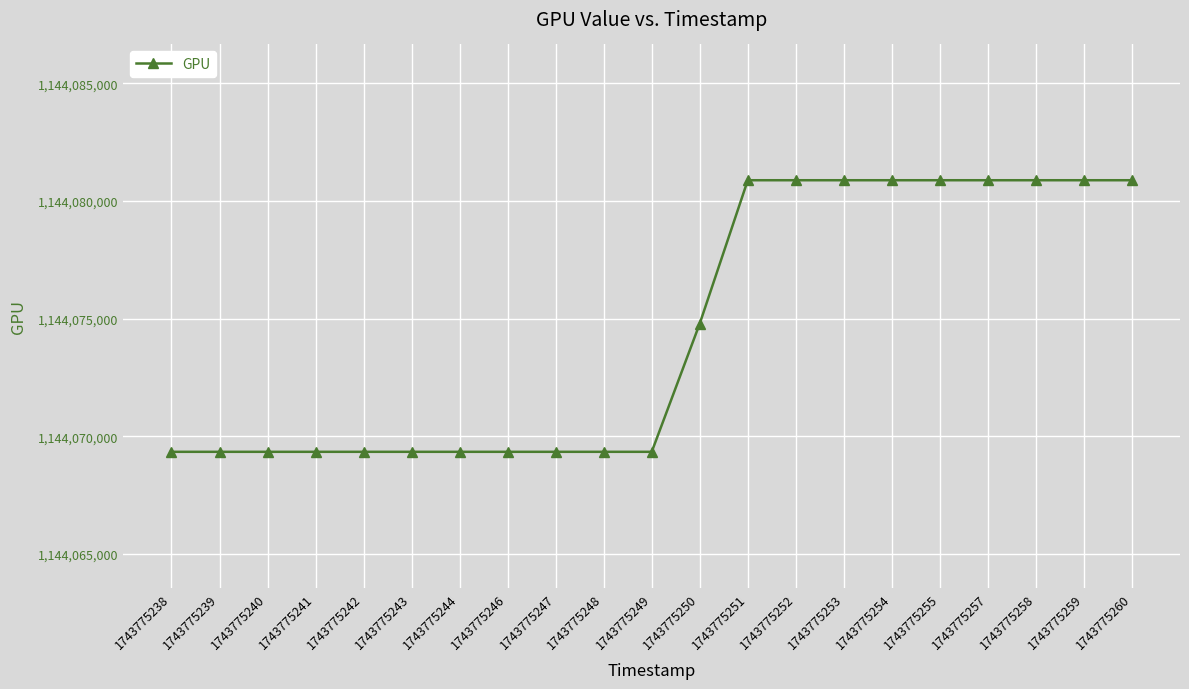

Where is the data nearest to the value 1144075105?

1743775250